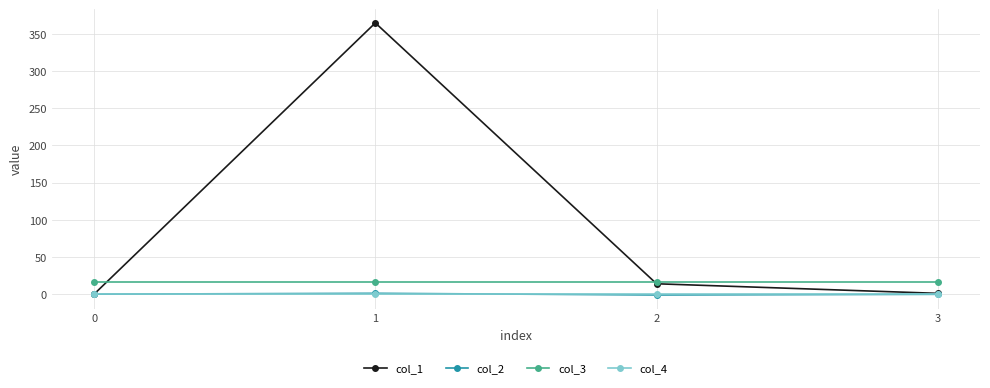

How many categories are shown in the chart?

4